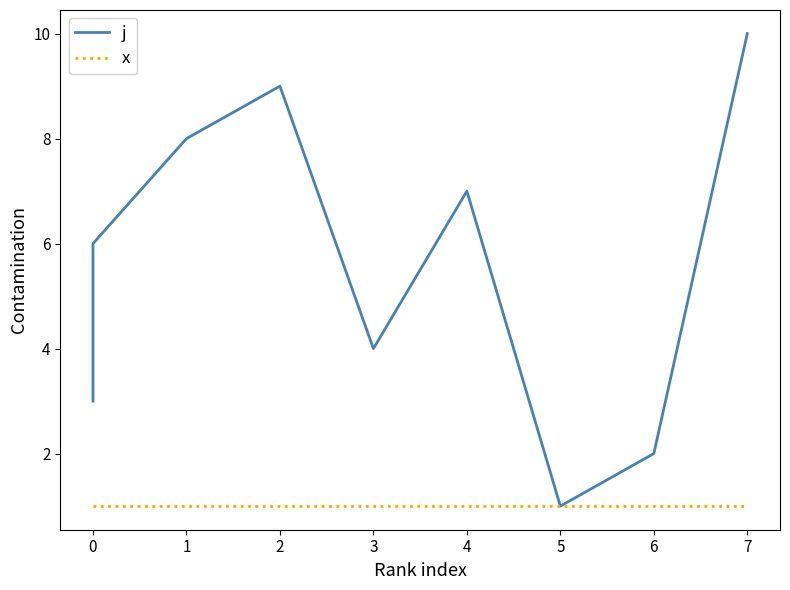

True or false: j and x cross at least once.

False